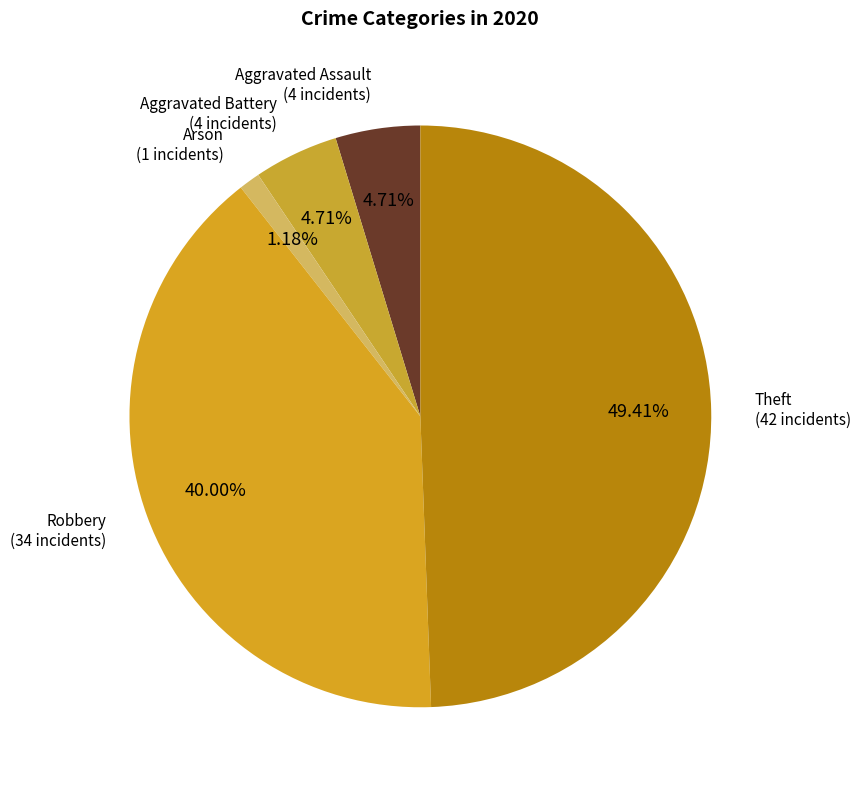

How many slices are in this pie chart?

5